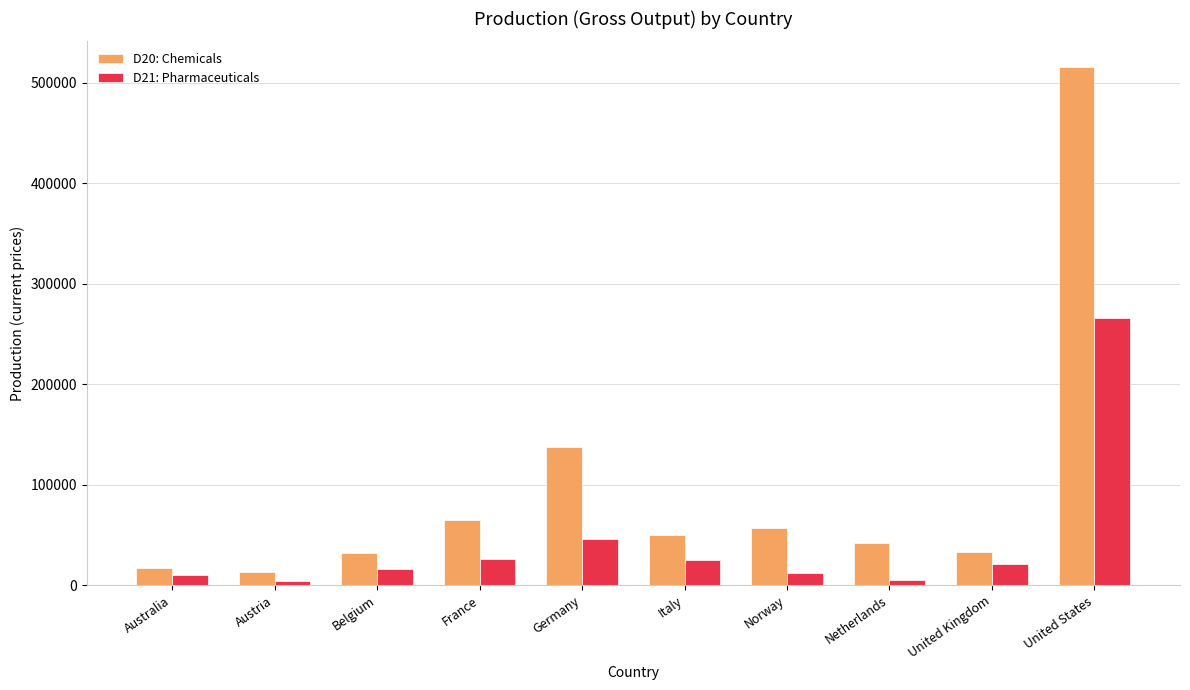

The D20: Chemicals series shows 12743.3 at Netherlands. True or false?

False